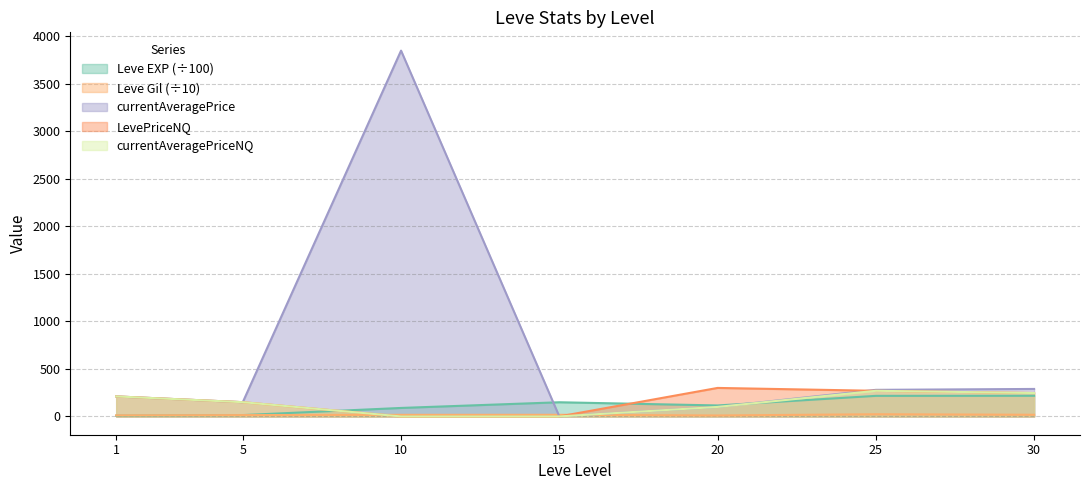

Reading left to right, what are all the values shown in this chart?

Leve EXP: 1=8.0	5=14.2	10=89.3	15=149.2	20=115.6	25=216.5	30=217.4
Leve Gil: 1=11.3	5=14.0	10=16.8	15=17.2	20=10.1	25=22.9	30=17.5
currentAveragePrice: 1=210.7	5=150.0	10=3850.0	15=0.0	20=100.0	25=279.8	30=289.3
LevePriceNQ: 1=210.7	5=150.0	10=0.0	15=0.0	20=300.0	25=269.7	30=246.5
currentAveragePriceNQ: 1=210.7	5=150.0	10=0.0	15=0.0	20=100.0	25=269.7	30=246.5